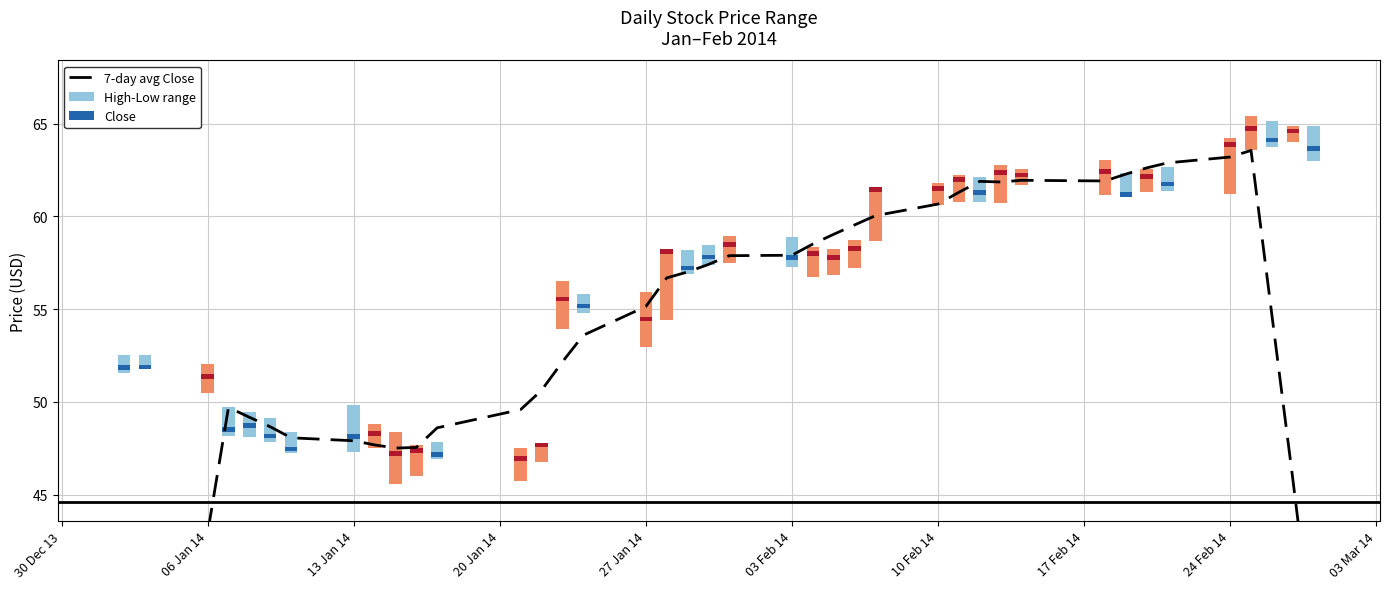

What is the value of the 19th bar from the left?

57.0